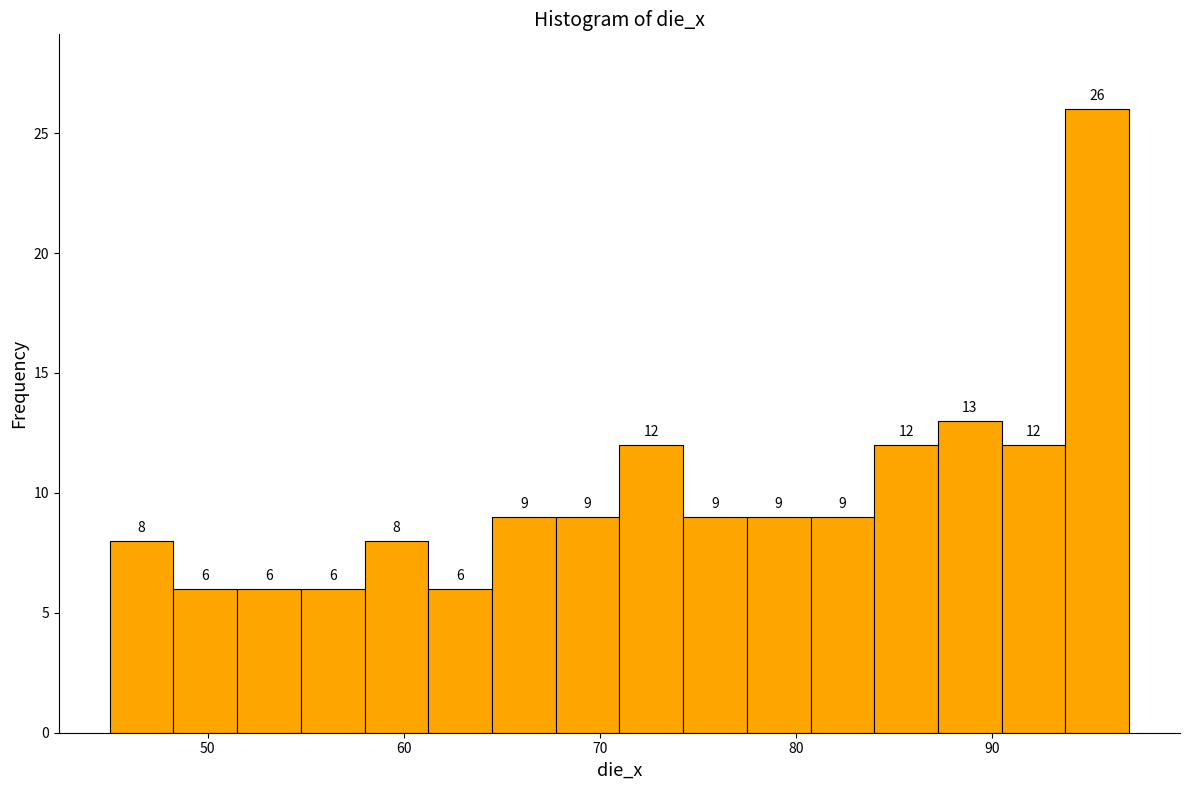

Around what value on the x-axis is the tallest bar? Give the approximate position of its centre, as read against the axis.

95